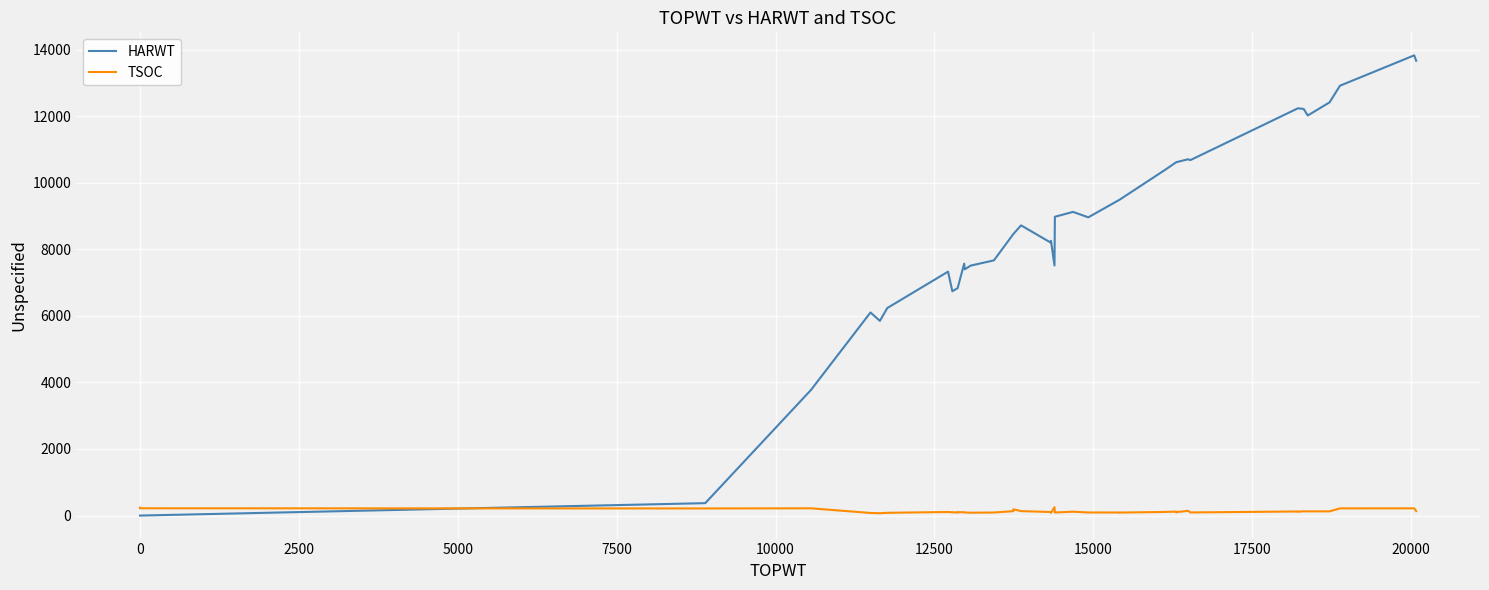

After their last crossing, which series has the higher values: HARWT or TSOC?

HARWT